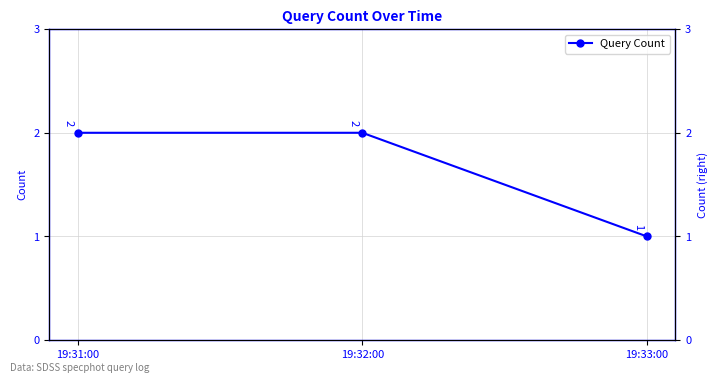

What is the sum of all values?

5